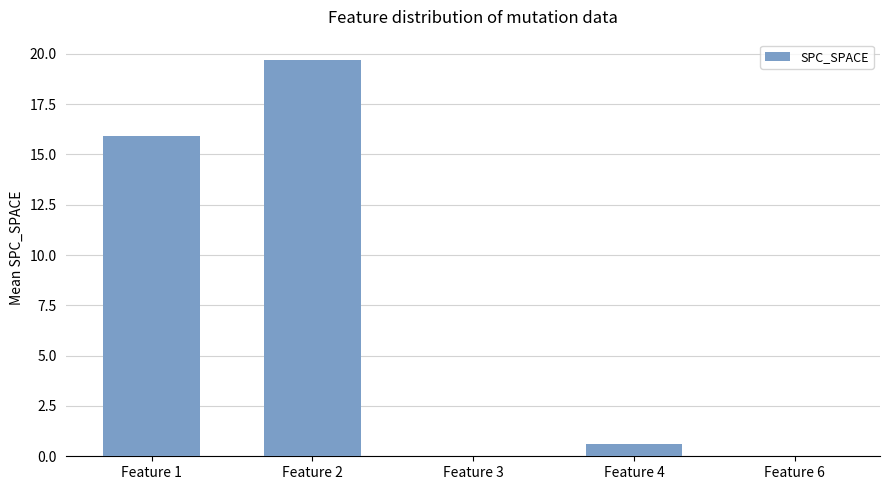

Is it true that the value at Feature 2 is 26.4?

False